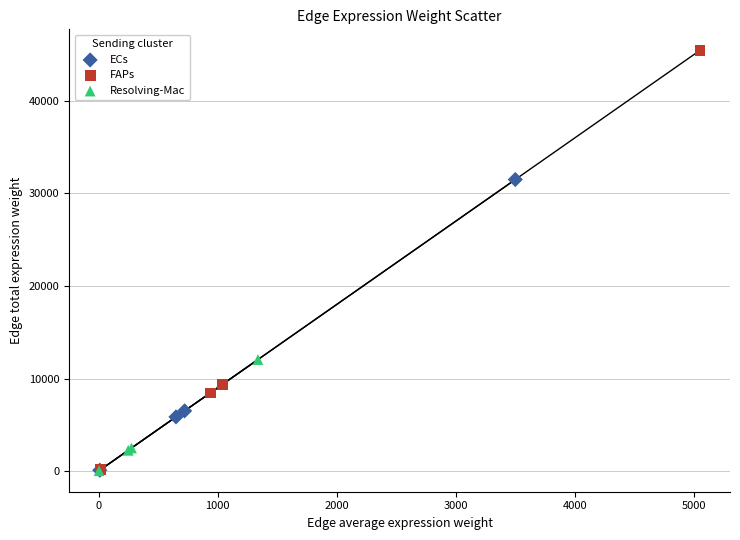

What are all the series names shown in the legend?

ECs, FAPs, Resolving-Mac